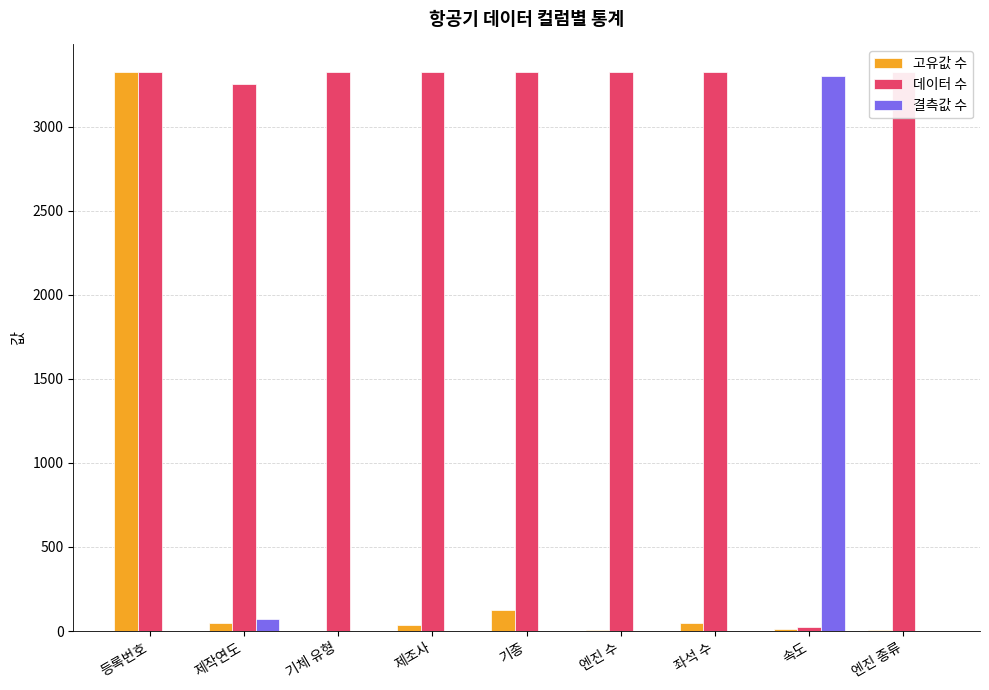

Between 속도 and 기체 유형, which is larger?

속도